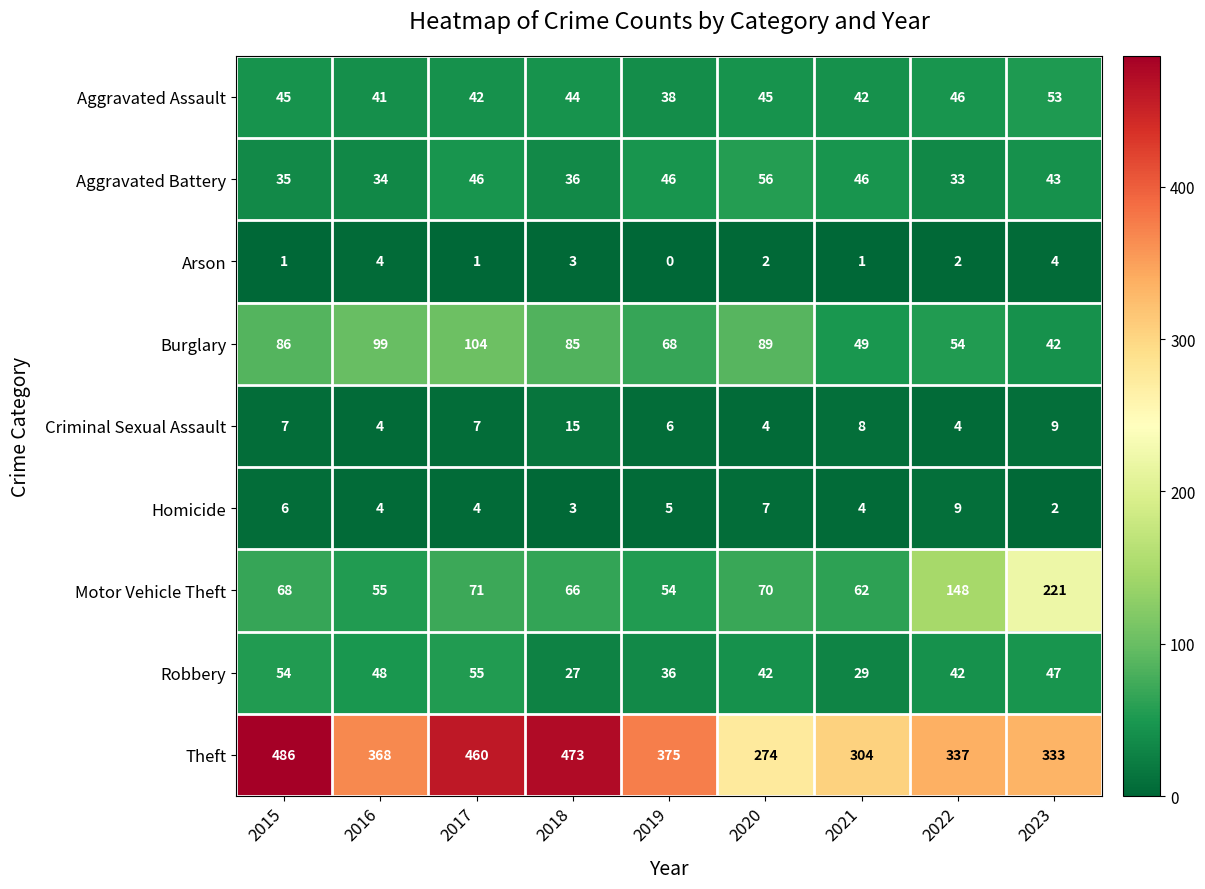

Where does the Aggravated Assault series first go above 44?

2015